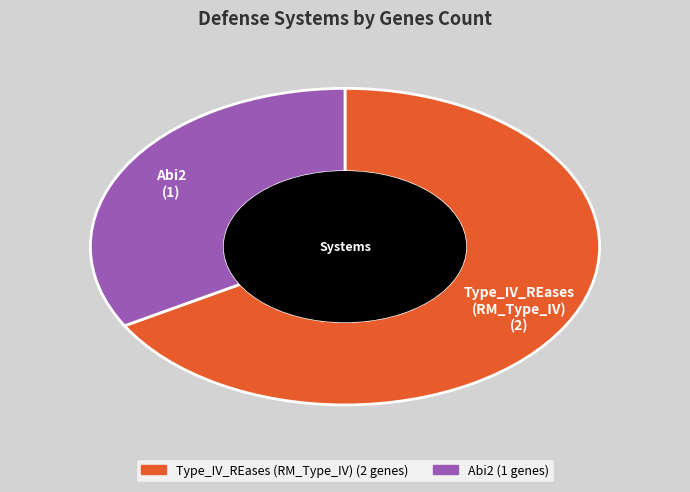

Which category has the biggest portion of the pie?

Type_IV_REases (RM_Type_IV)